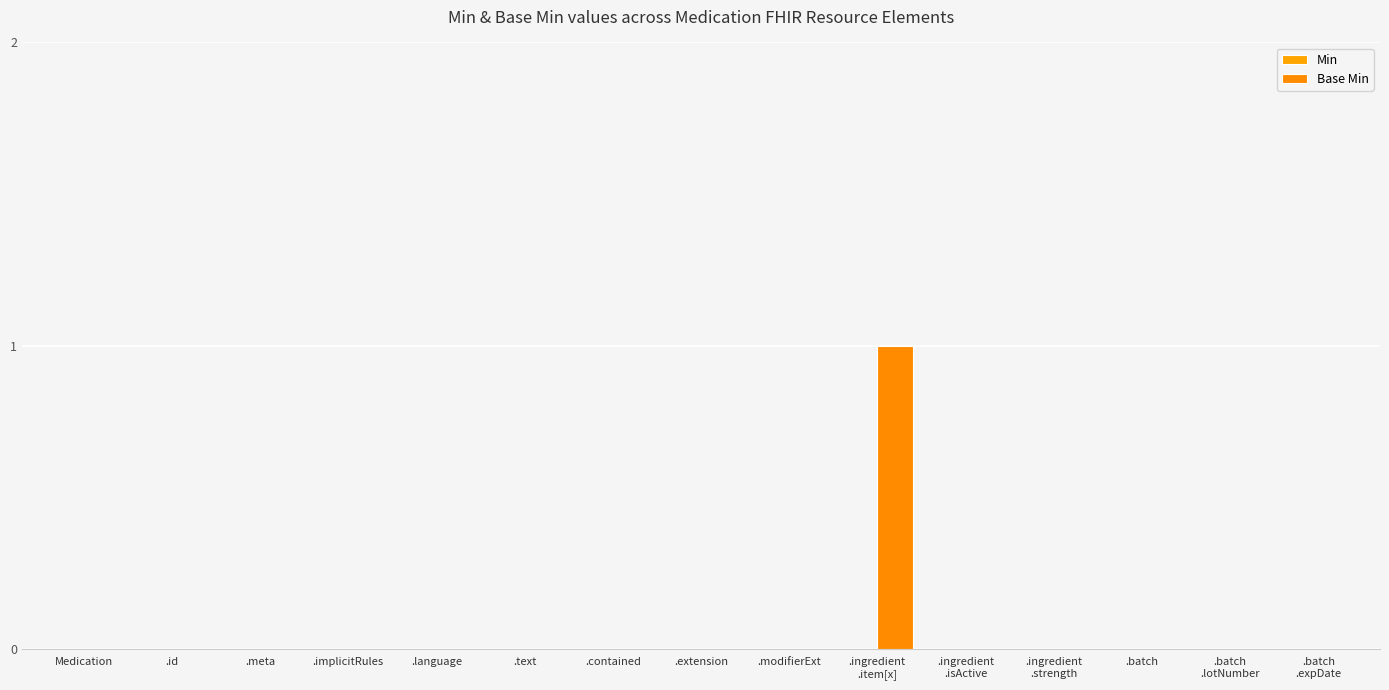

How many distinct data groups are displayed?

1